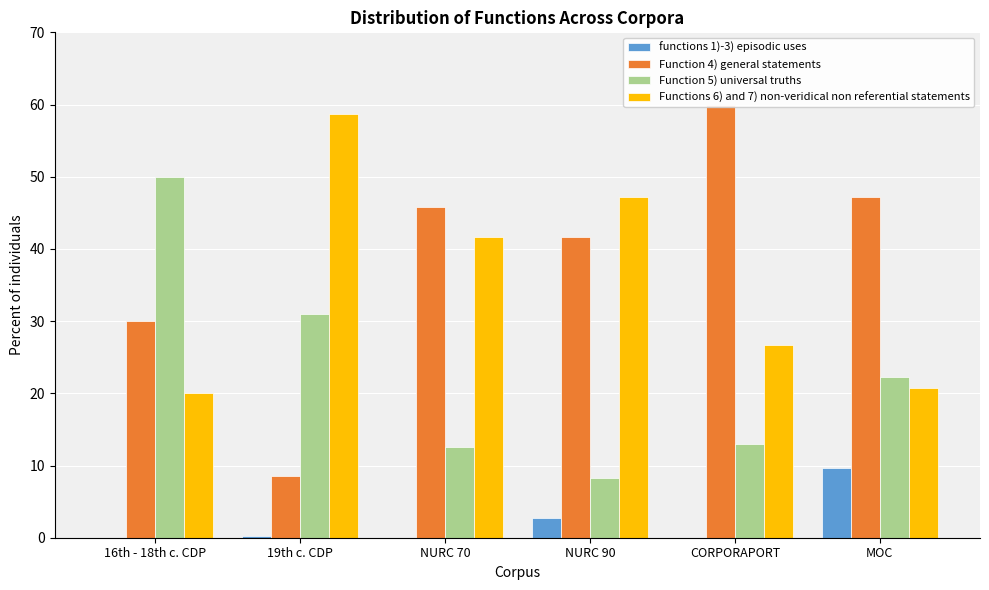

What is the total value across all series at NURC 70?

100.0